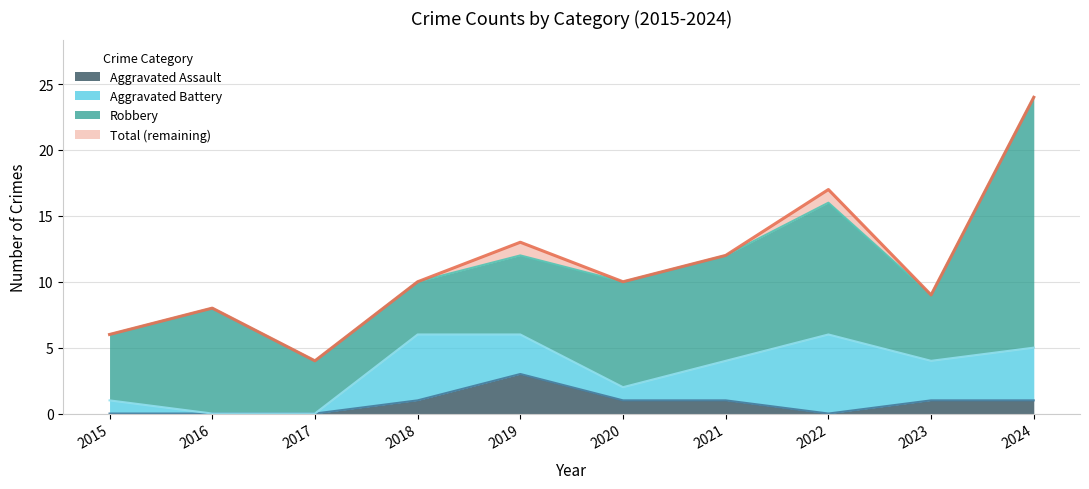

Rank the categories by Aggravated Assault value from lowest to highest.

2015, 2016, 2017, 2022, 2018, 2020, 2021, 2023, 2024, 2019